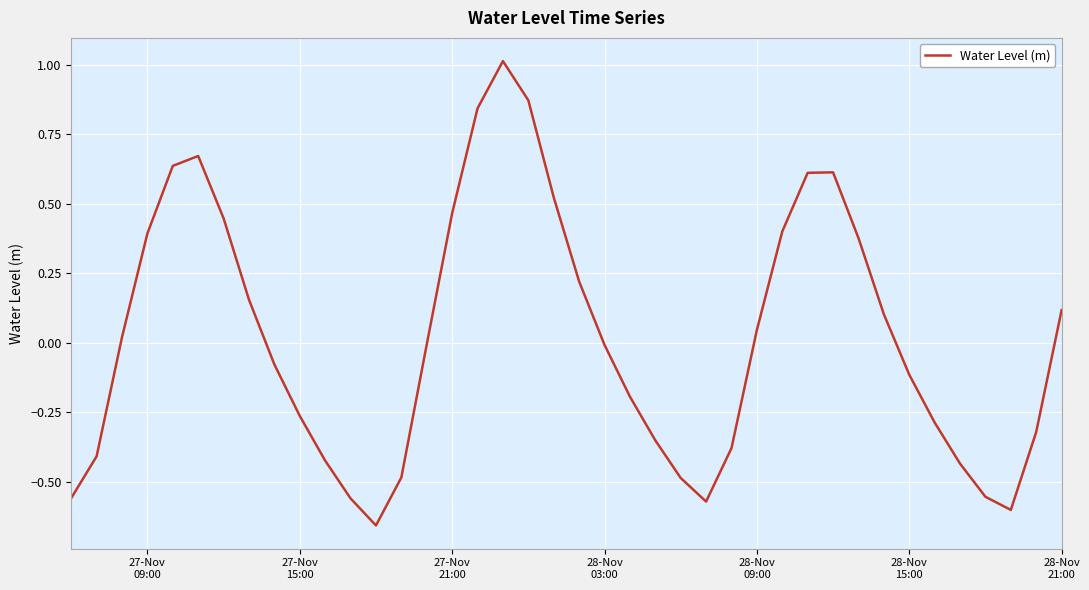

What is the maximum value shown in the chart?

1.0